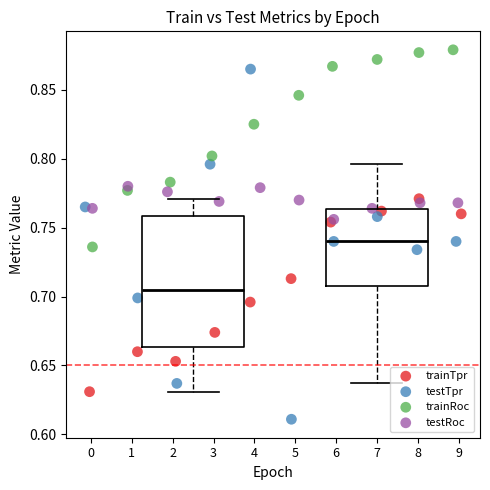

Which series has the widest spread of Y values?

testTpr